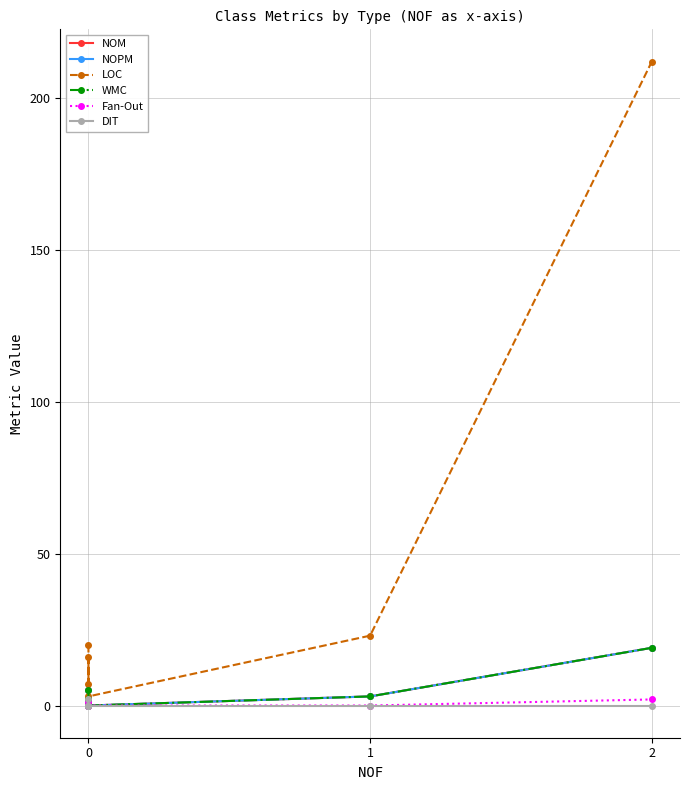

Is it true that DIT equals 0 at 1?

True